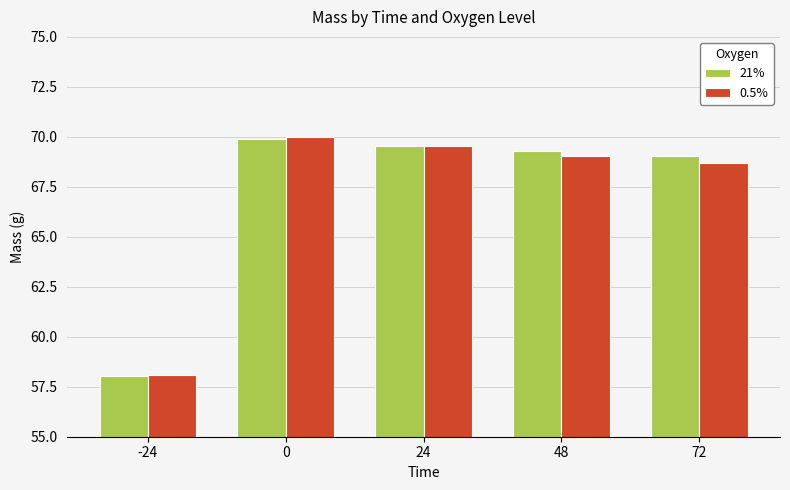

How many bars are there in total?

10